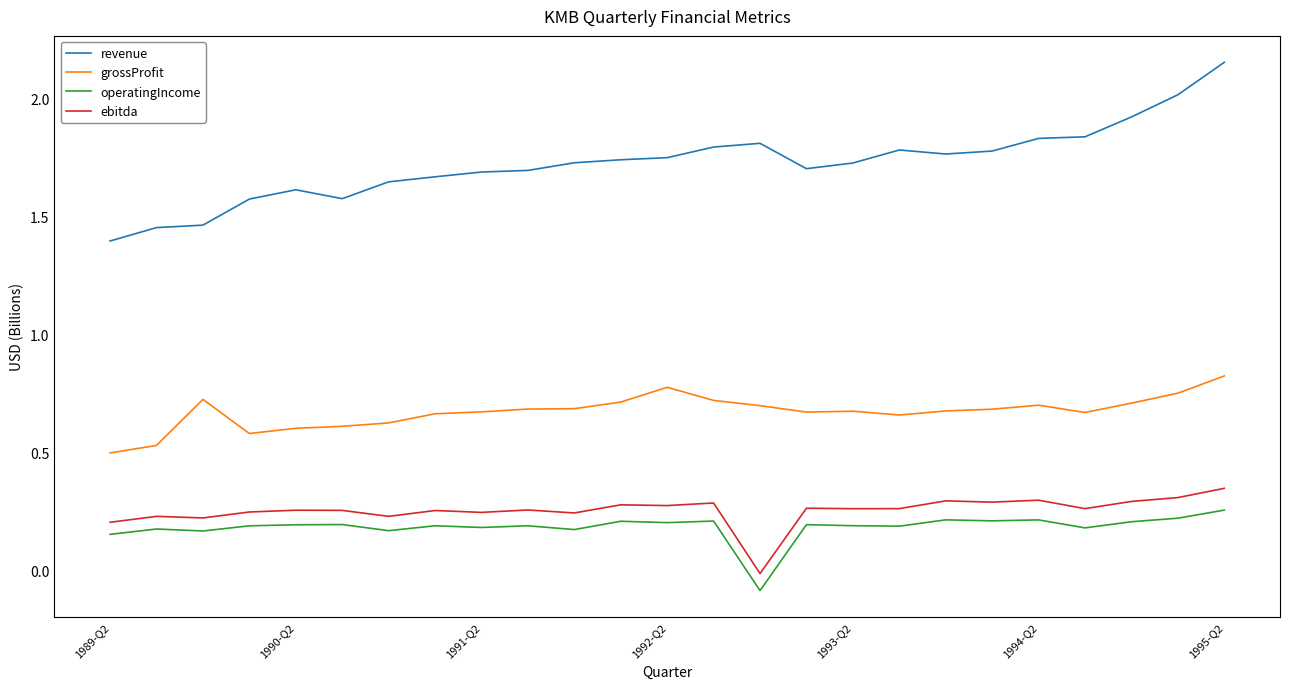

True or false: ebitda and revenue intersect in this chart.

False